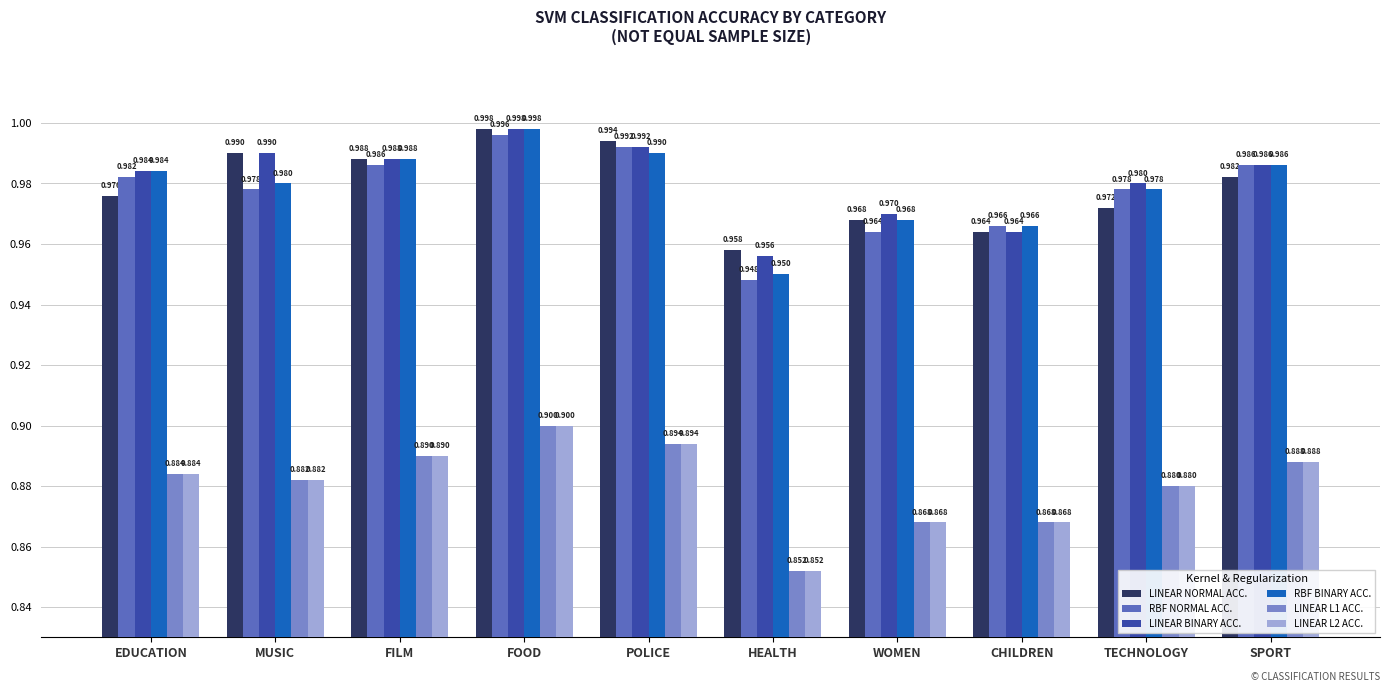

At which category is the sum across all series the highest?

FOOD